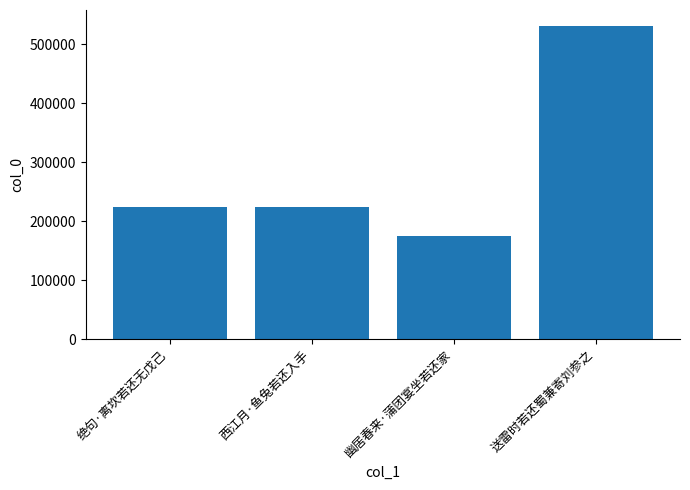

What is the sum of the values at 西江月·鱼兔若还入手 and 绝句·离坎若还无戊己?

450067